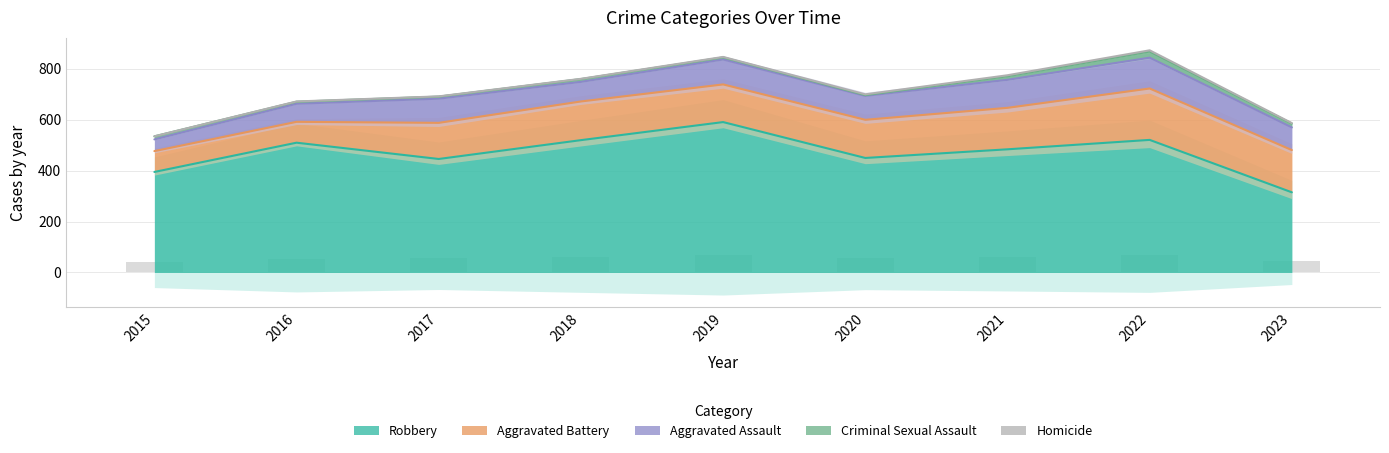

At how many categories does at least one series exceed 26?

9